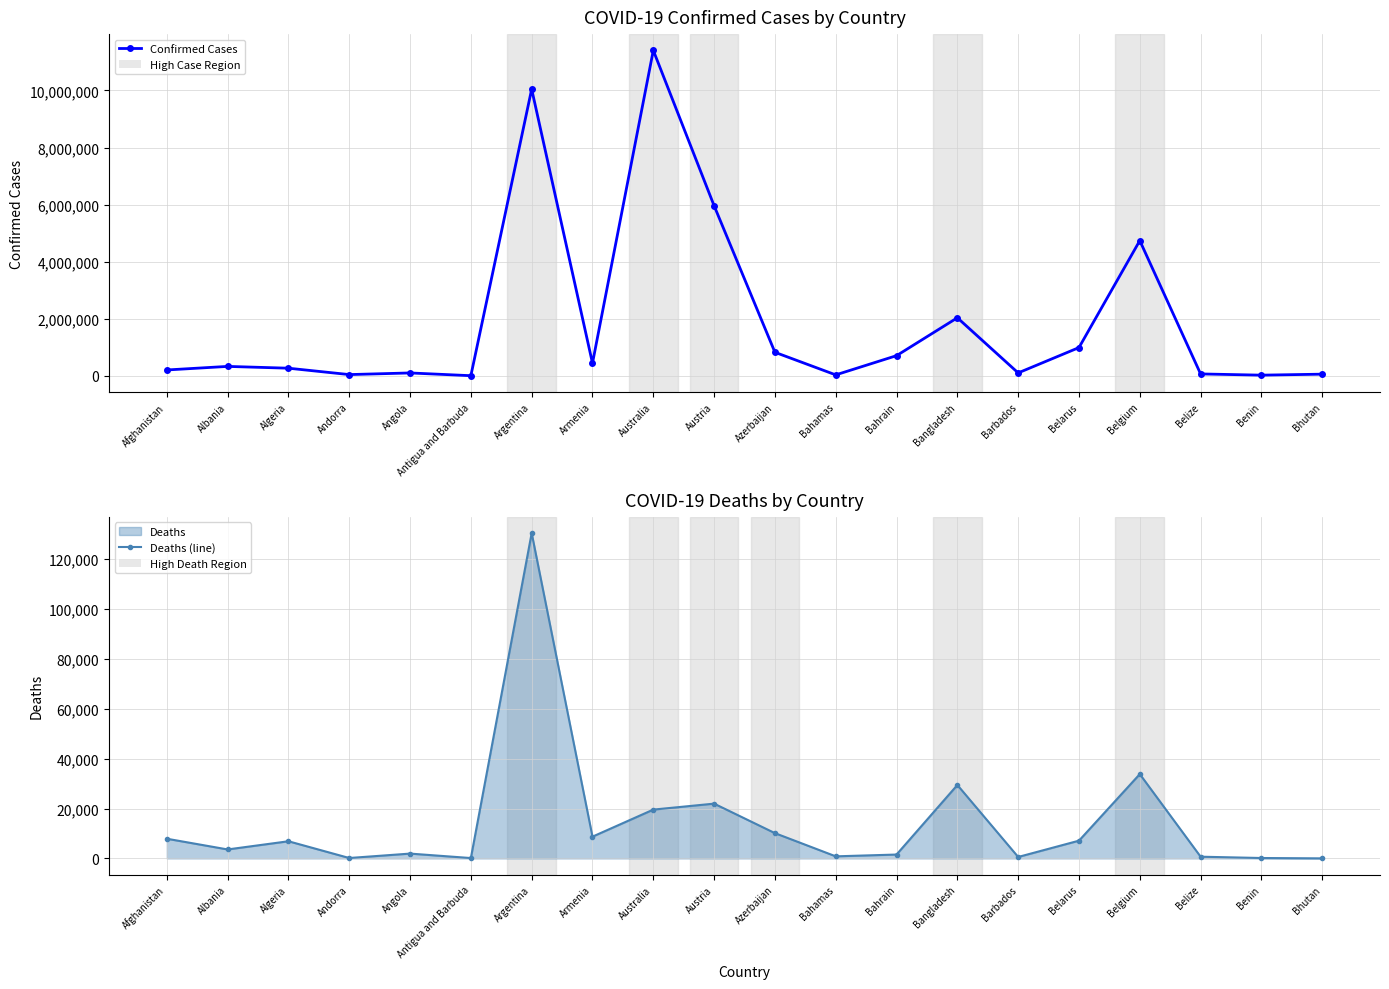

True or false: Confirmed Cases and Deaths (line) intersect in this chart.

False